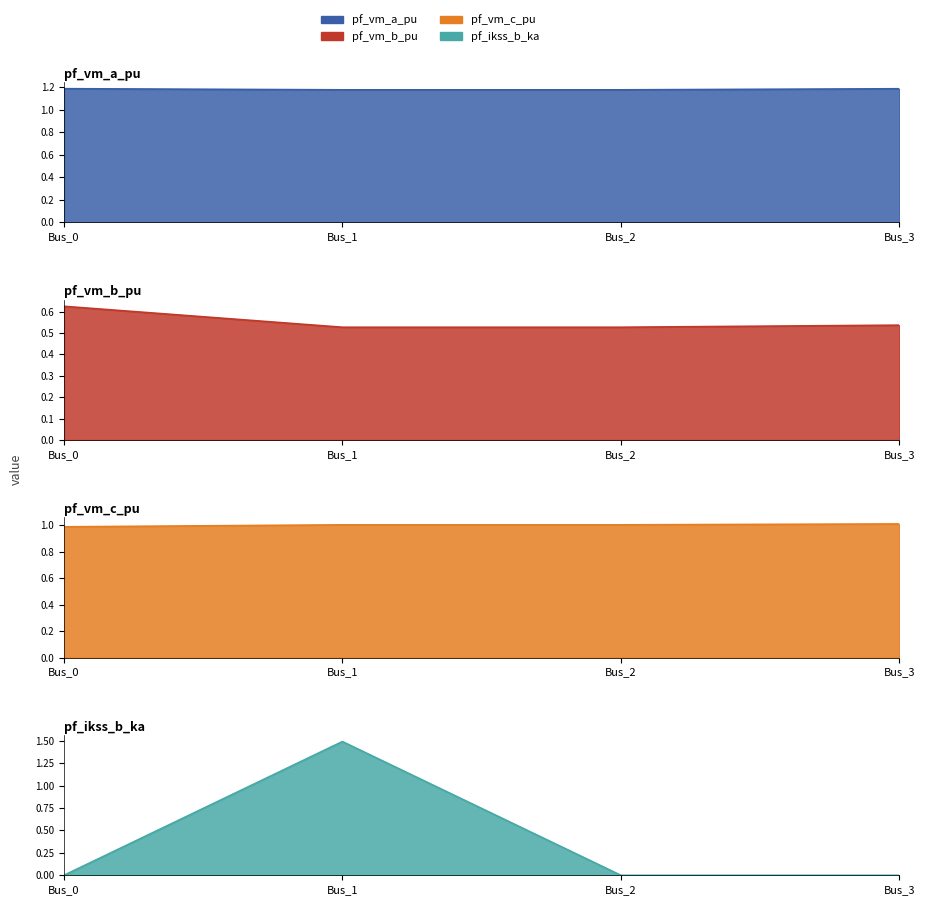

What value does the pf_vm_b_pu series have at Bus_1?

0.5